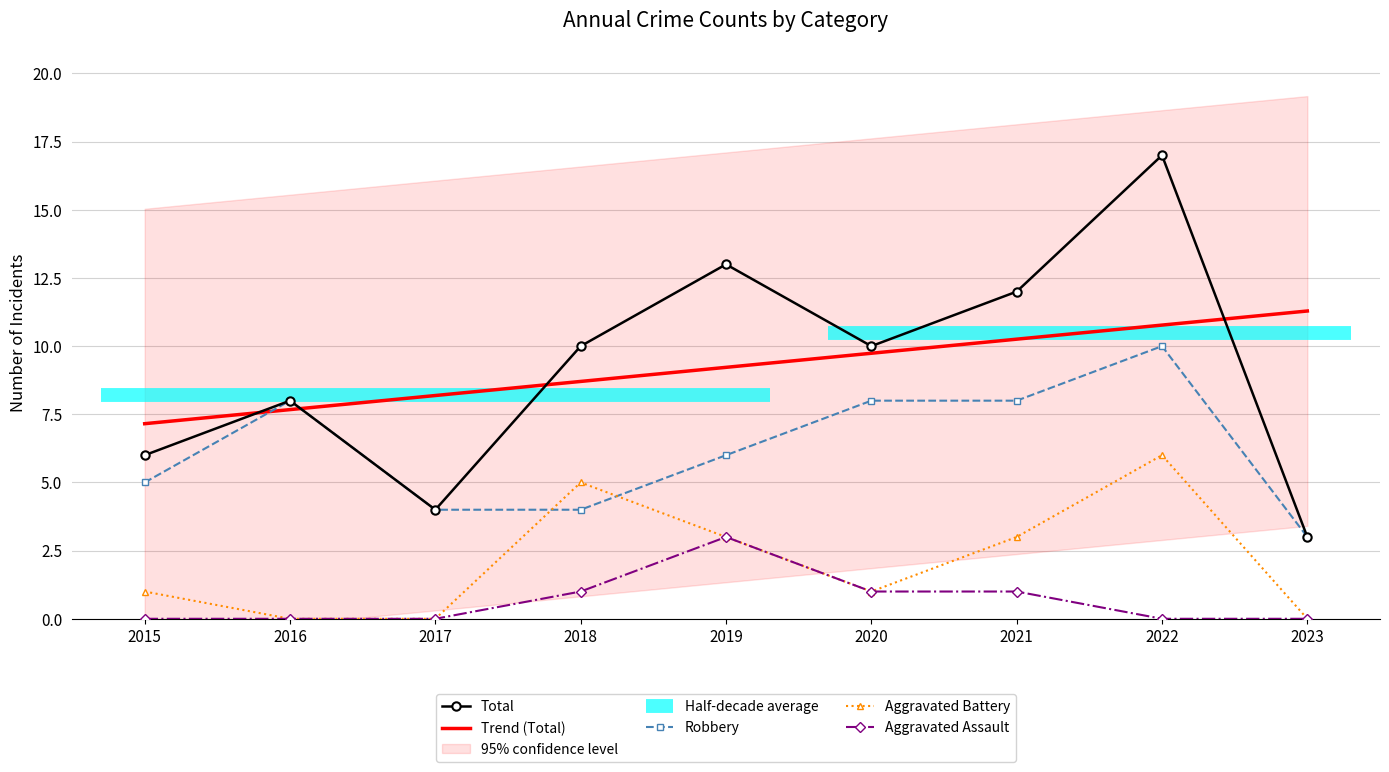

How many data points does each series have?

9